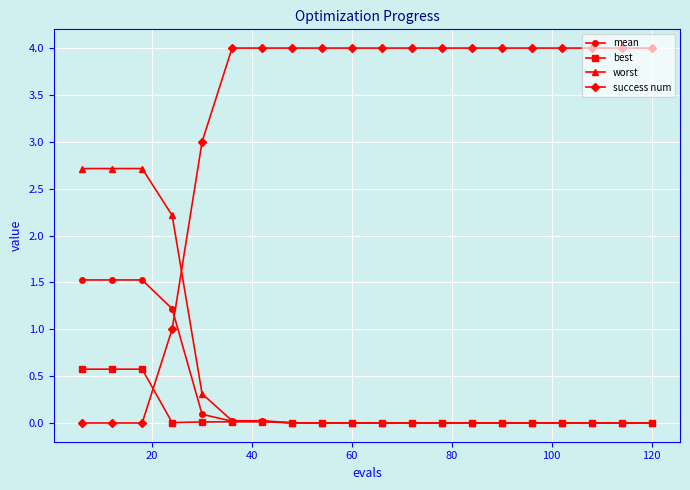

Rank the series by their maximum value, from highest to lowest.

success num, worst, mean, best